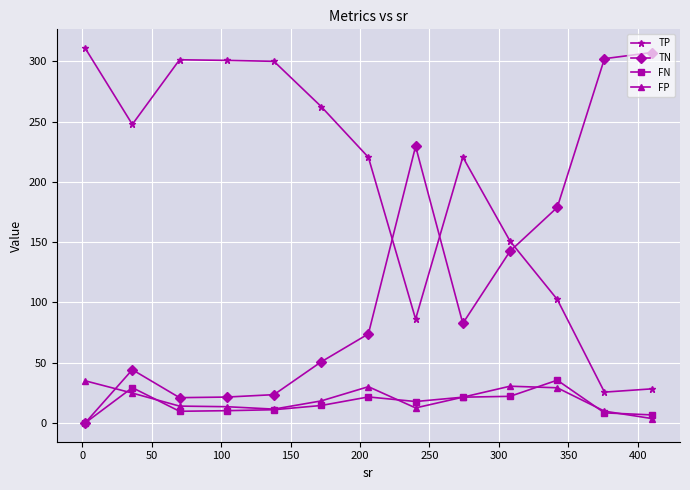

At how many categories does at least one series exceed 99?

13